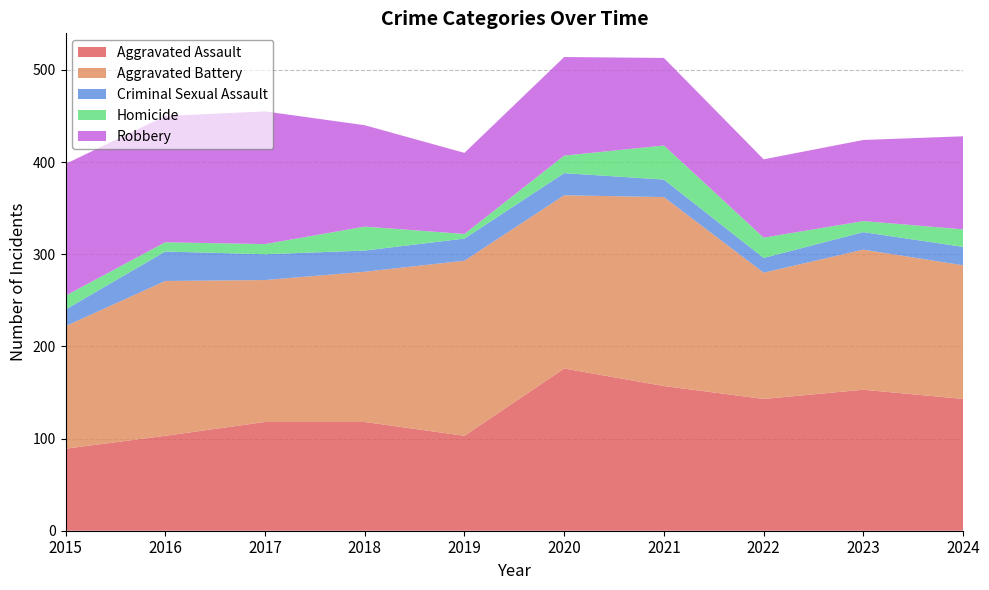

Reading left to right, transcribe all the data shown in this chart.

Aggravated Assault: 89	103	118	118	103	176	157	143	153	143
Aggravated Battery: 133	168	154	163	190	188	205	137	152	145
Criminal Sexual Assault: 18	32	28	23	24	24	19	16	19	20
Homicide: 15	10	11	26	5	19	37	22	12	19
Robbery: 143	137	144	110	88	107	95	85	88	101